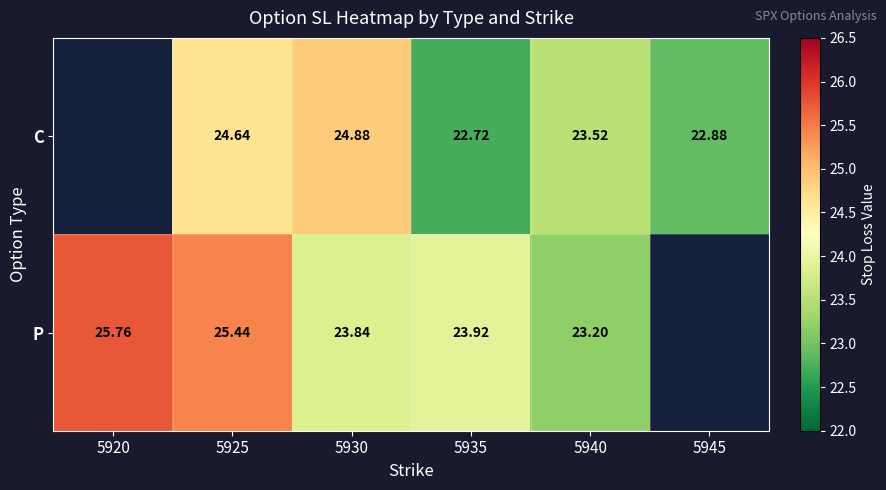

Between 5935 and 5940, which series saw the biggest shift?

C